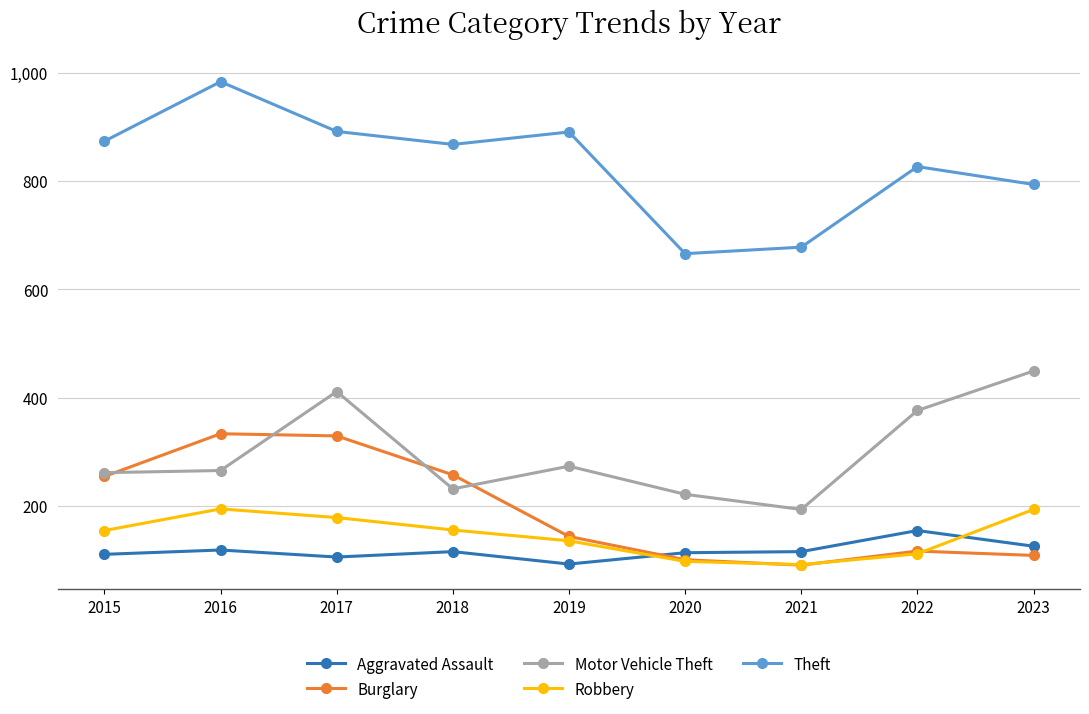

How many categories are shown in the chart?

9